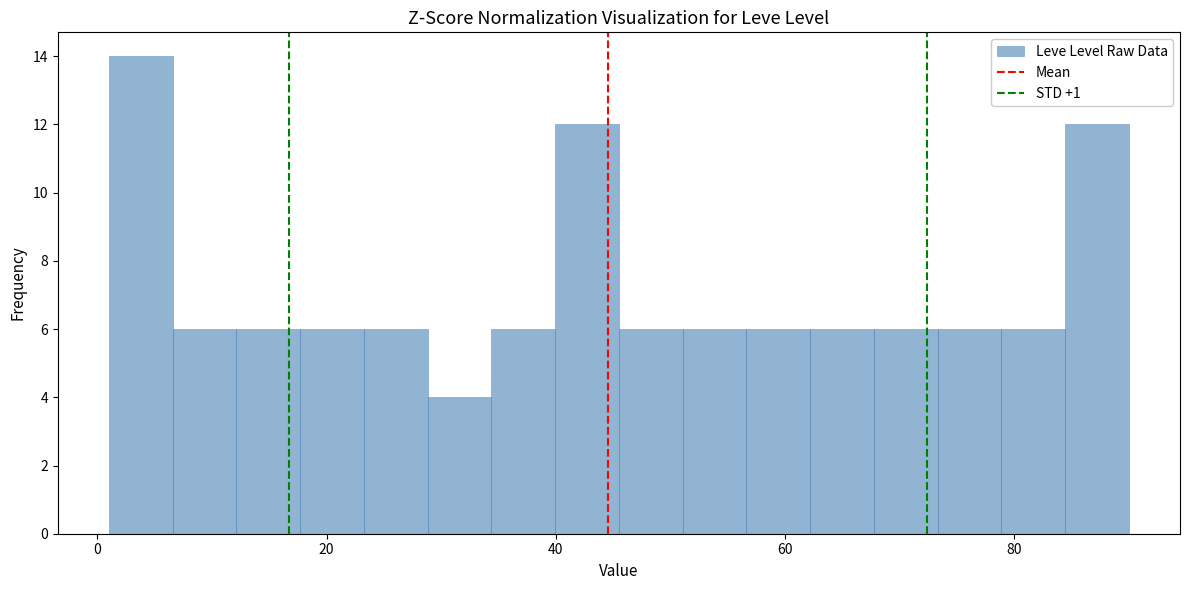

Read against the x-axis, roughly where is the centre of the tallest bar?

4